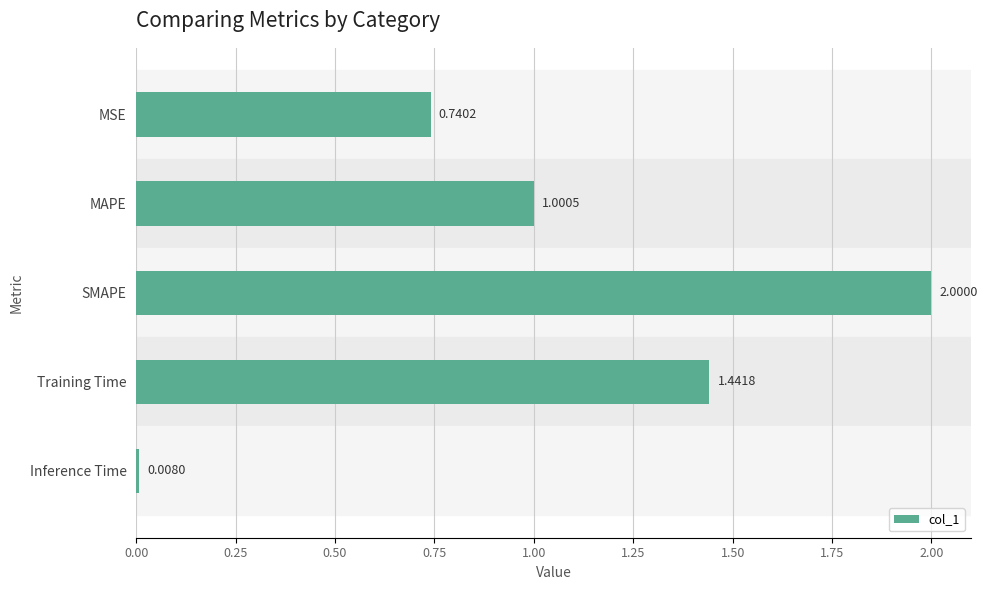

Are the bars horizontal?

Yes